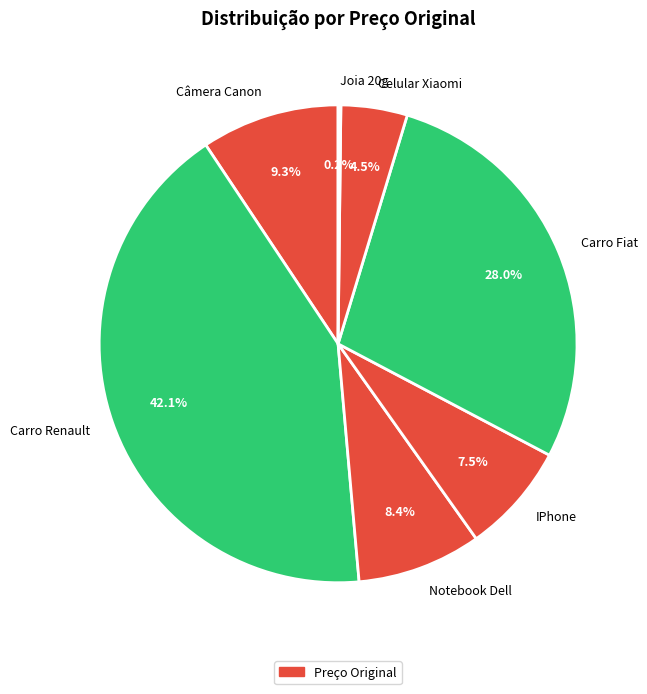

Is there a majority slice in this chart?

No